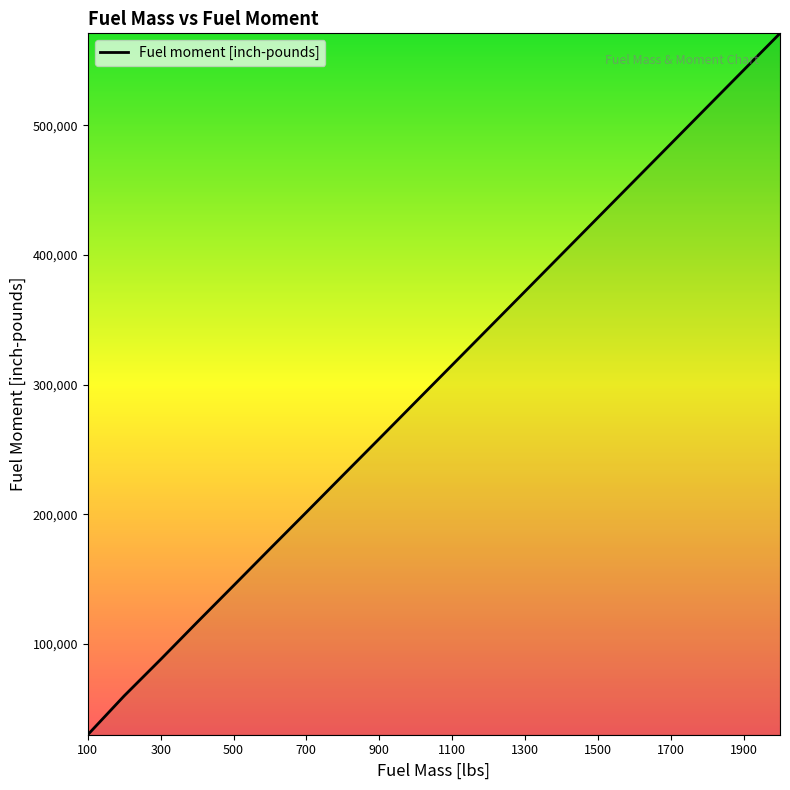

What is the smallest value displayed?

29816